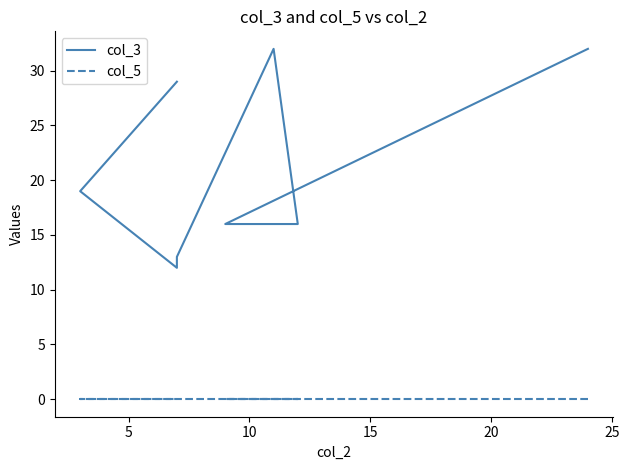

True or false: col_5 and col_3 intersect in this chart.

False